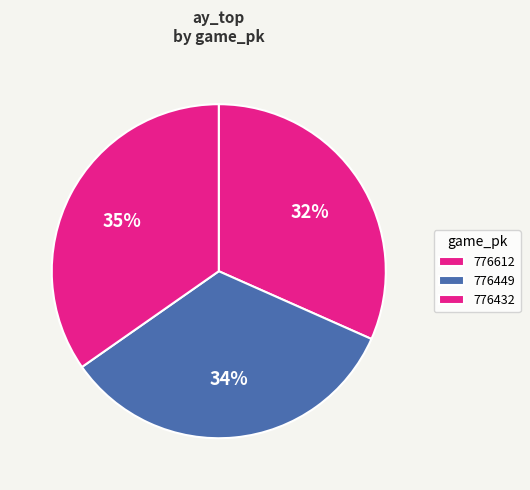

Is there any slice that represents more than half of the pie?

No